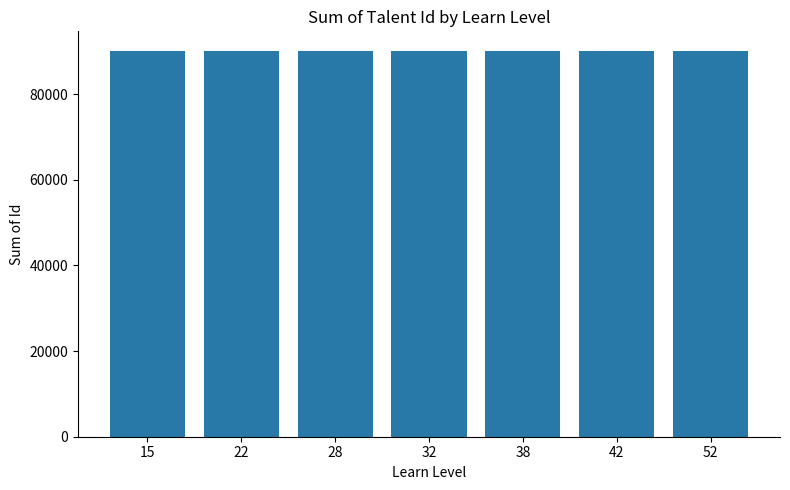

What is the ratio of the value at 22 to the value at 42?

1.0